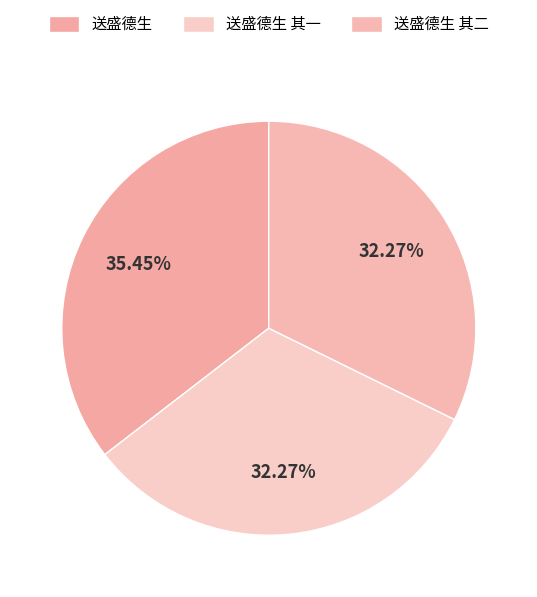

Between 送盛德生 and 送盛德生 其二, which is larger?

送盛德生